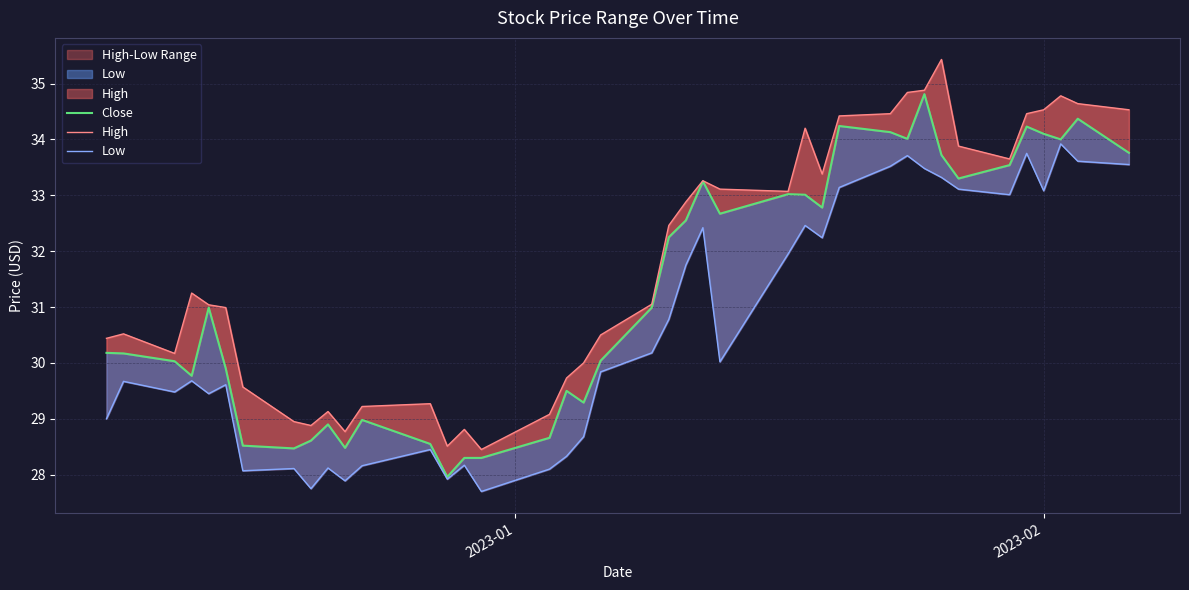

Rank the series by their maximum value, from lowest to highest.

Low, Close, High